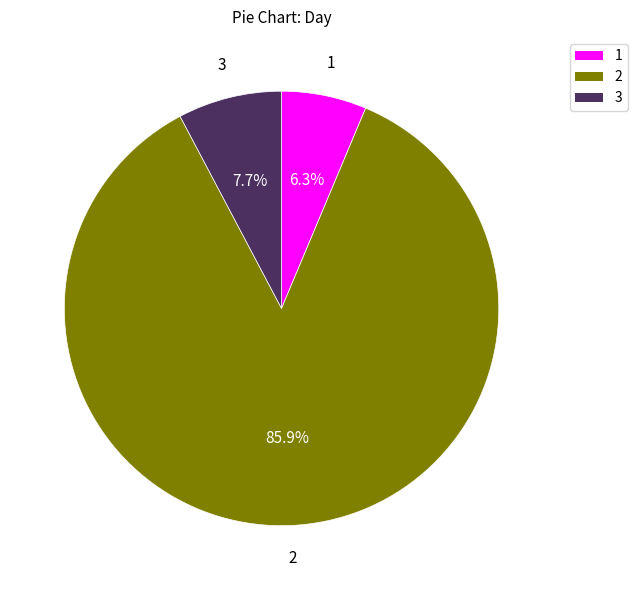

Between 1 and 3, which is larger?

3